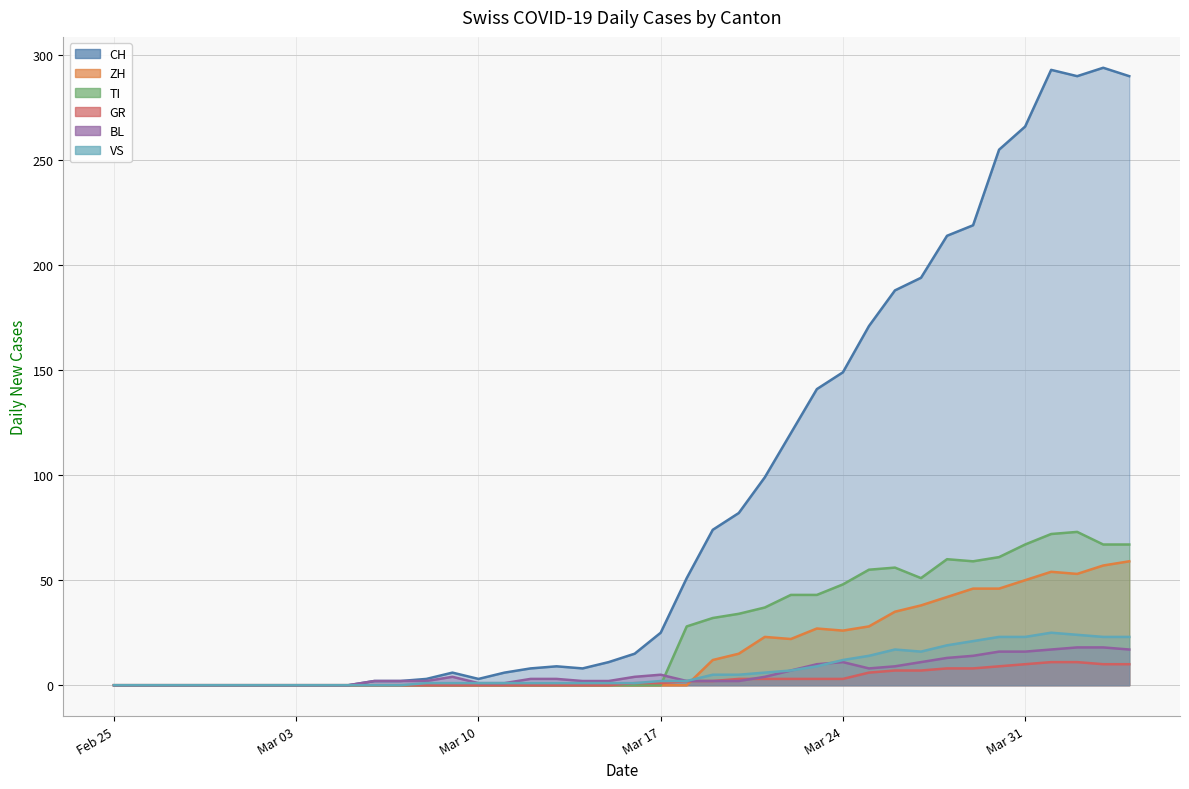

How many intersections are there between BL and ZH?

1